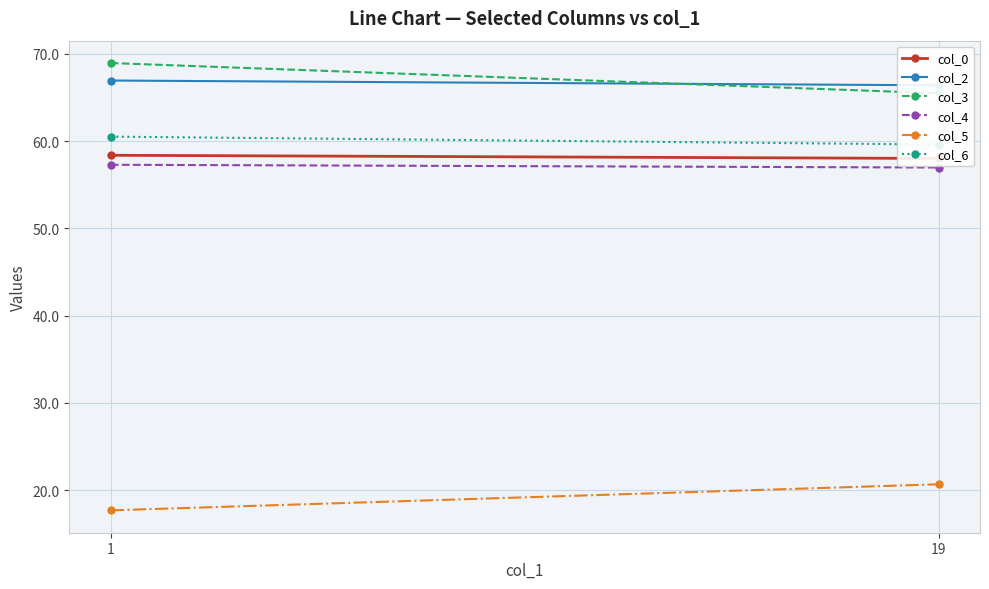

At how many categories does at least one series exceed 42?

2